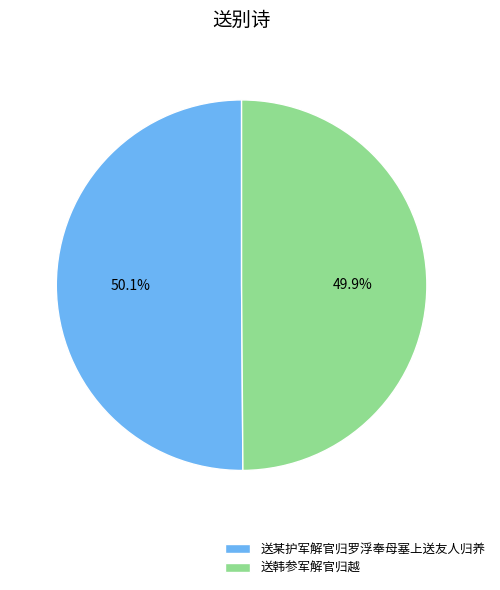

To the nearest percent, what portion does 送某护军解官归罗浮奉母塞上送友人归养 represent?

50%